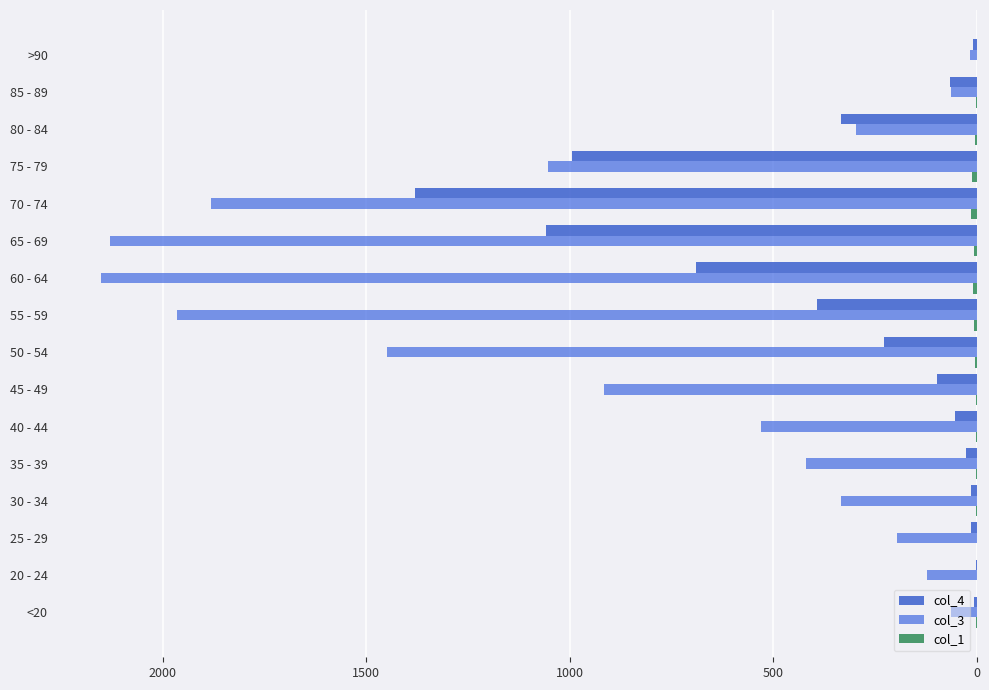

What is the highest value of the col_4 series?

1381